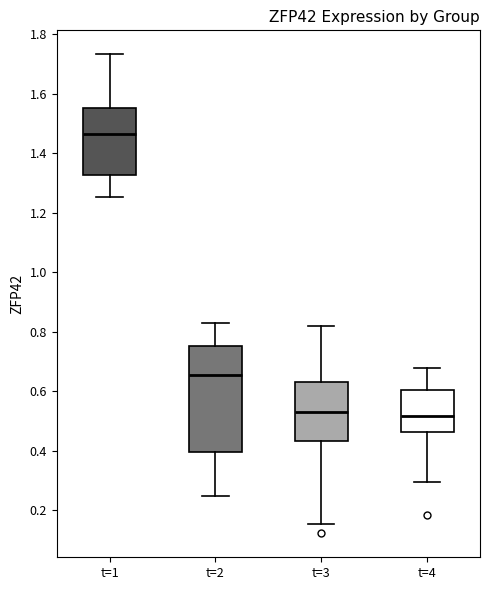

Reading left to right, read every box against the y-axis: the position of its median line, the range the box covers, and the ends of its whiskers. The values are not printed on the chart, so give them approximately, as read against the axis.

t=1: median 1.46, box 1.32 to 1.56, whiskers 1.26 to 1.74
t=2: median 0.66, box 0.40 to 0.76, whiskers 0.24 to 0.82
t=3: median 0.54, box 0.44 to 0.64, whiskers 0.16 to 0.82
t=4: median 0.52, box 0.46 to 0.60, whiskers 0.30 to 0.68